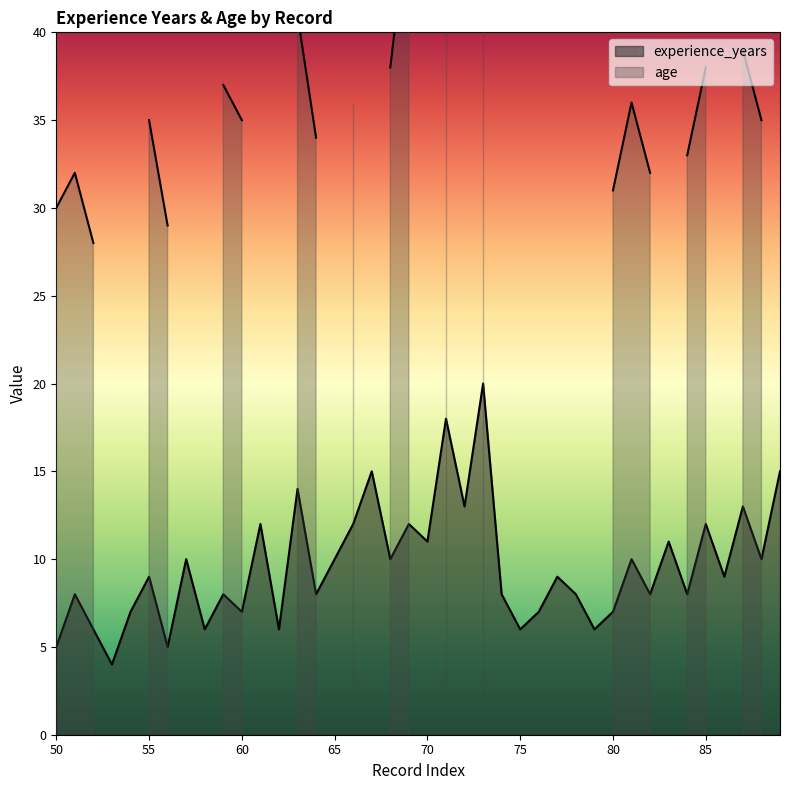

What is the difference between the maximum and second lowest values?

15